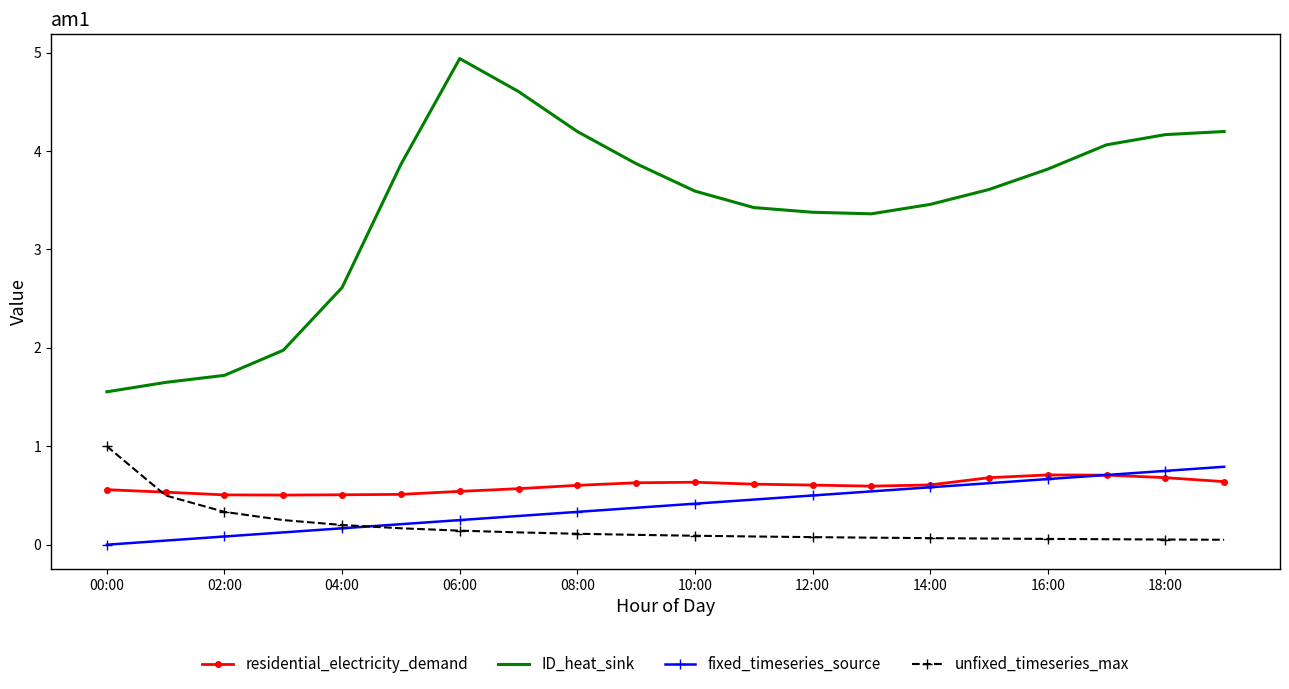

True or false: unfixed_timeseries_max and ID_heat_sink intersect in this chart.

False